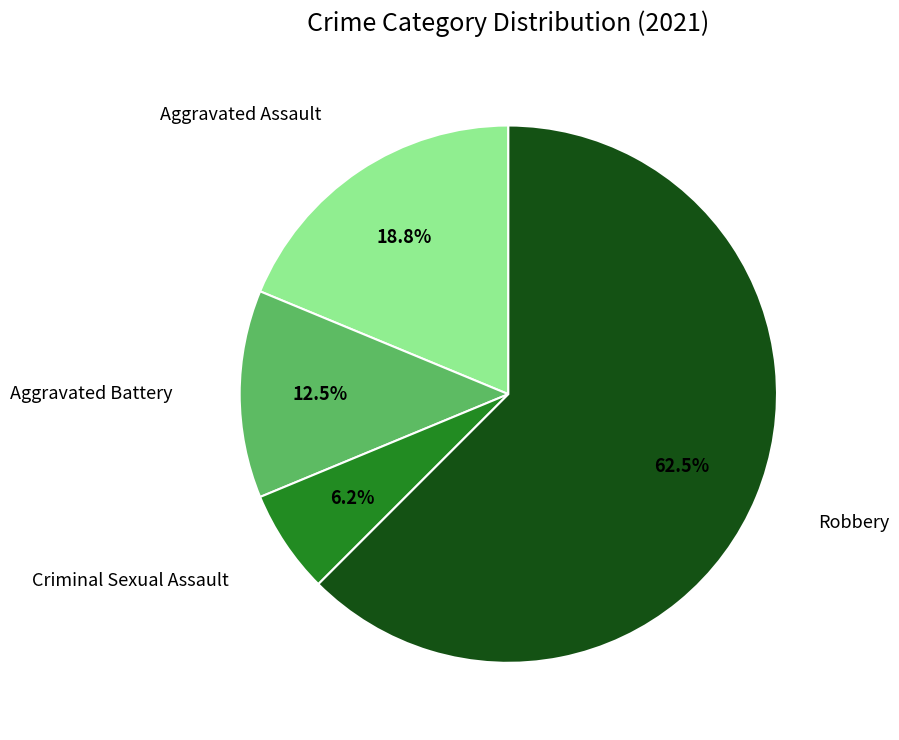

Does any single category account for the majority?

Yes